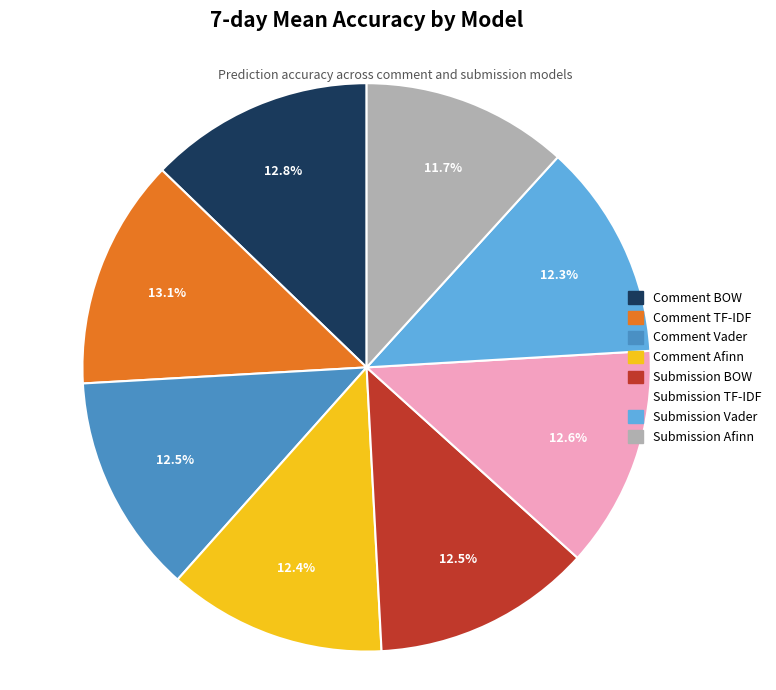

Count the number of slices in the pie.

8